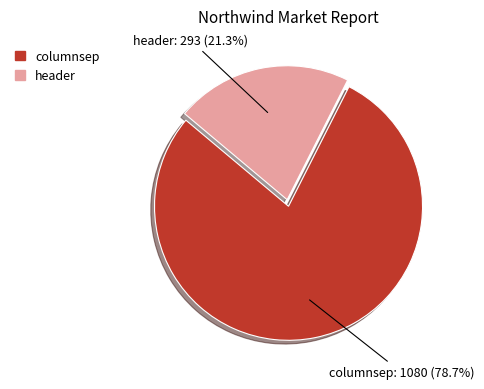

Between header and columnsep, which is larger?

columnsep